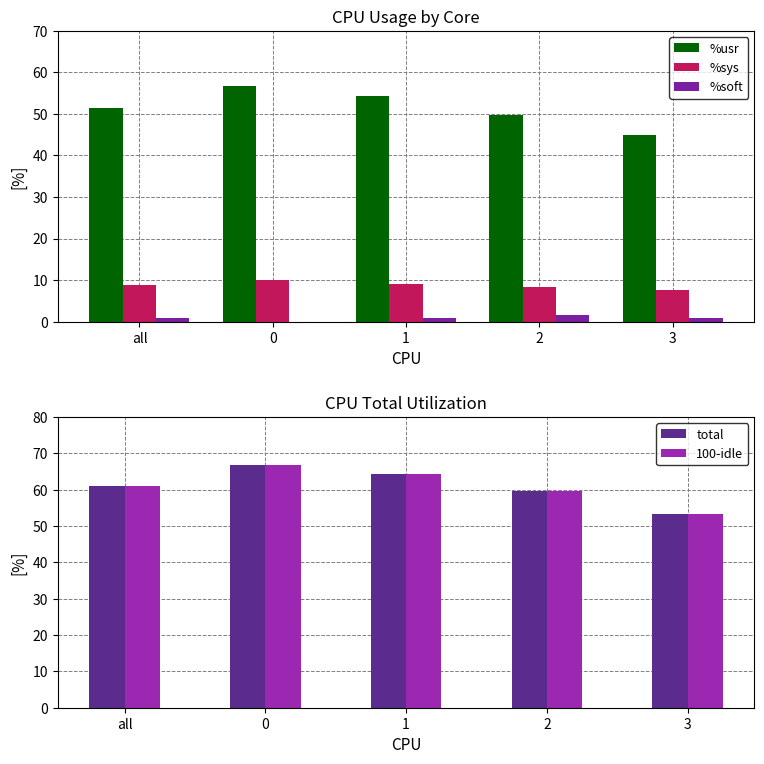

How many categories are shown in the chart?

5